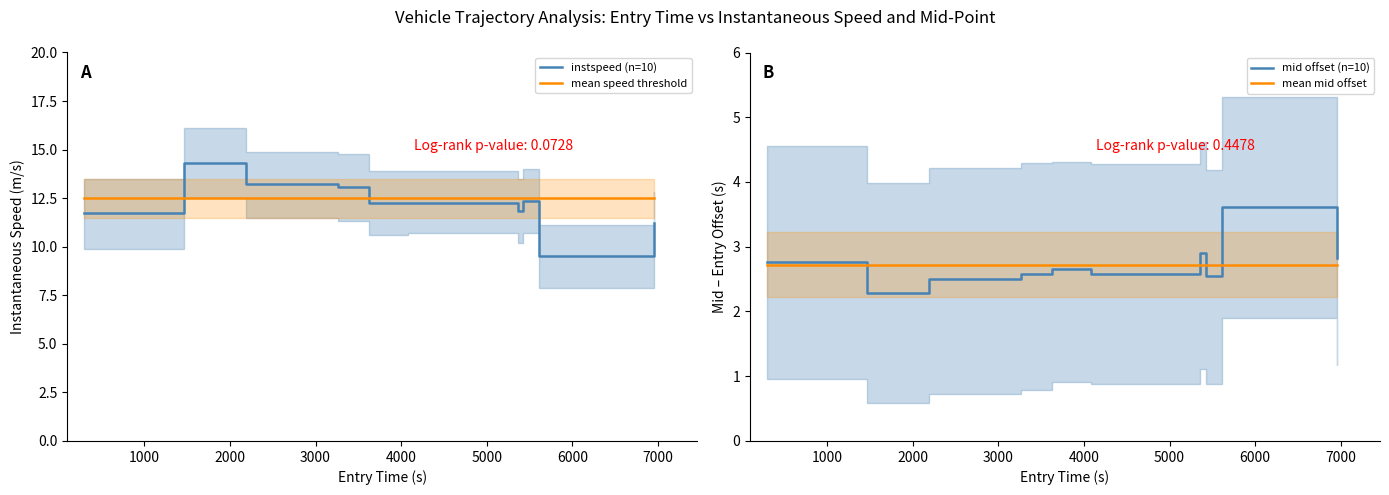

Does the chart have visible grid lines?

No